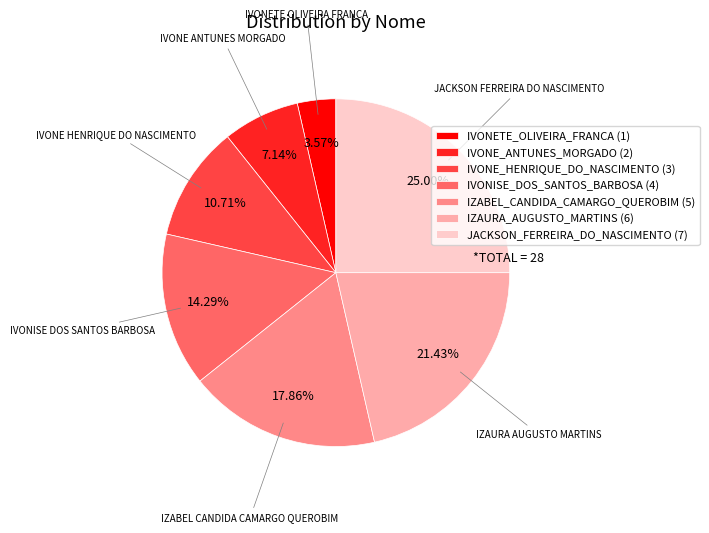

Which category has the smallest portion of the pie?

IVONETE_OLIVEIRA_FRANCA